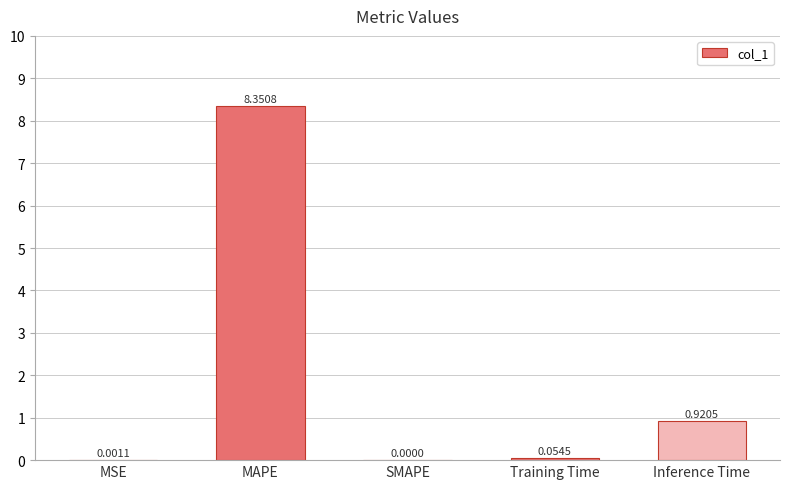

What is the change in value from MAPE to SMAPE?

-8.4